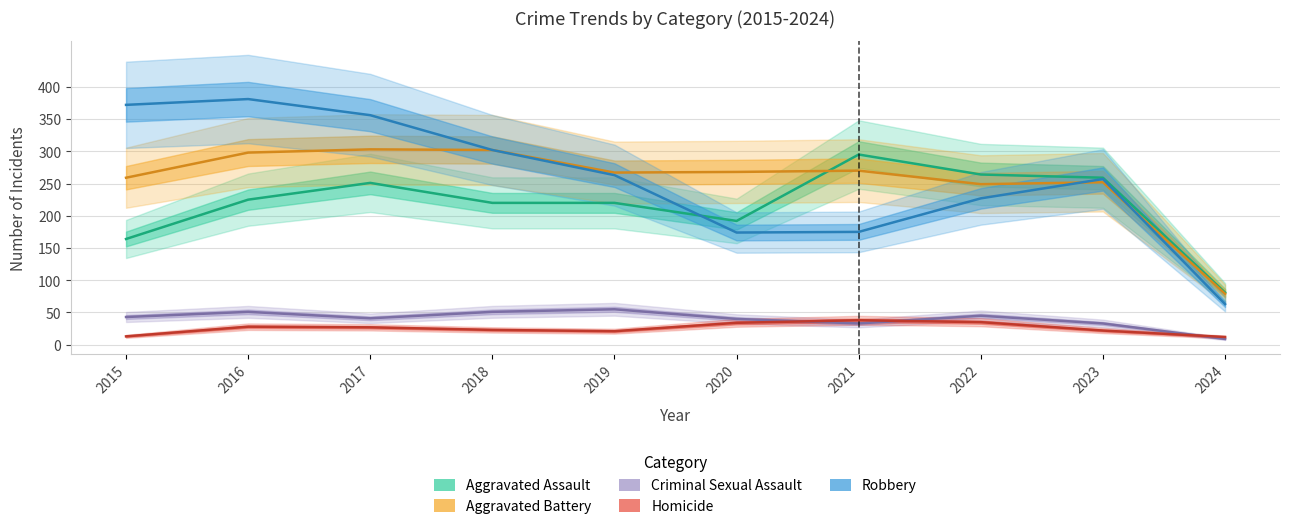

What is the minimum value for Aggravated Assault?

81